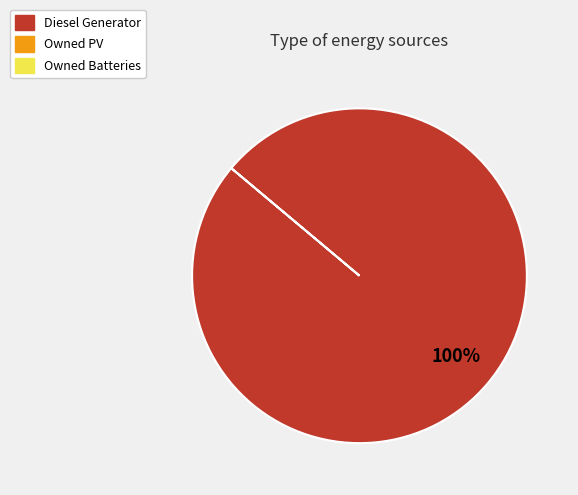

Is there a majority slice in this chart?

Yes